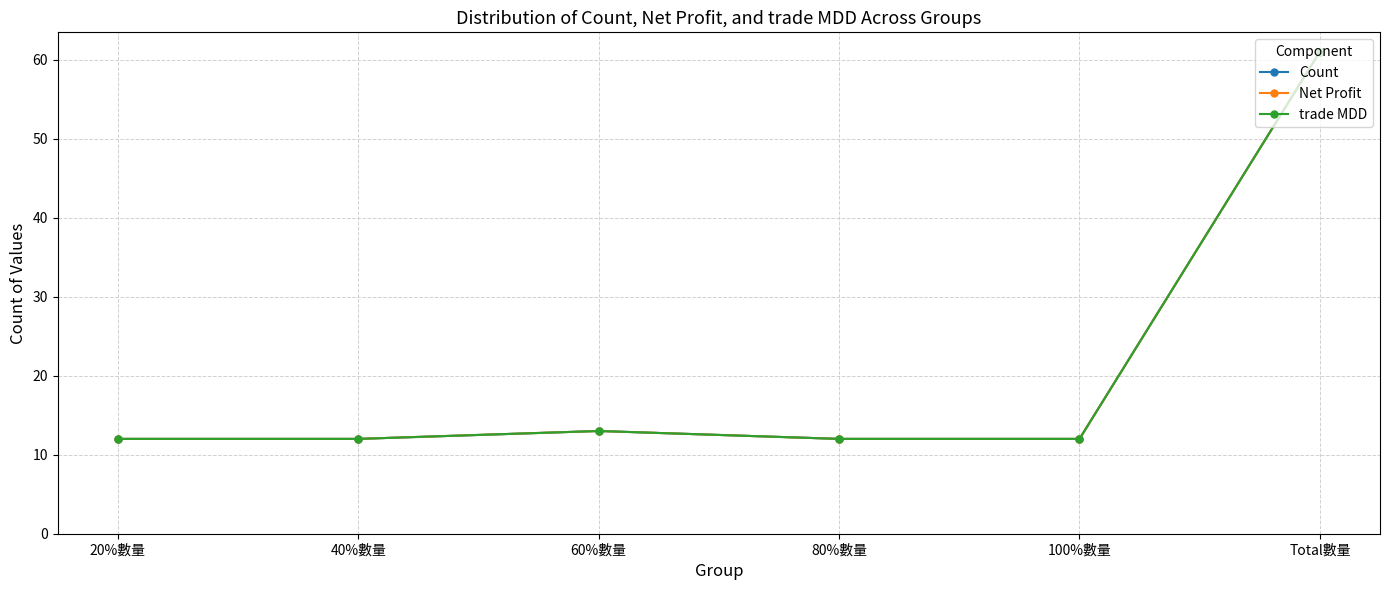

True or false: Count and Net Profit cross at least once.

False